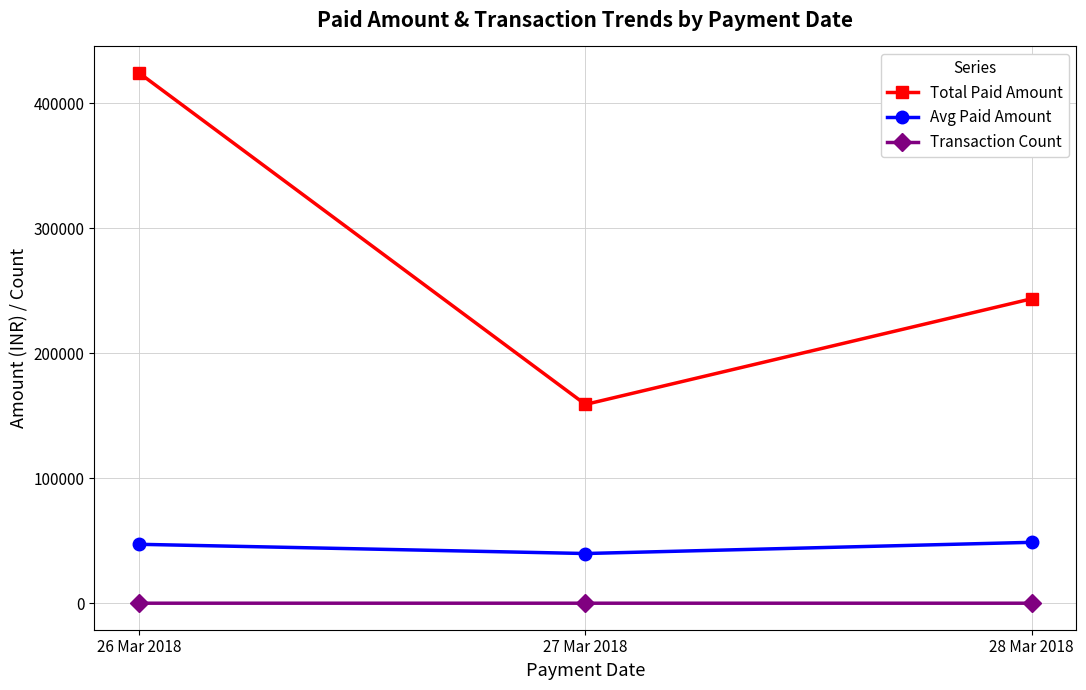

What value does the Avg Paid Amount series have at 28 Mar 2018, to the nearest 100?

48700